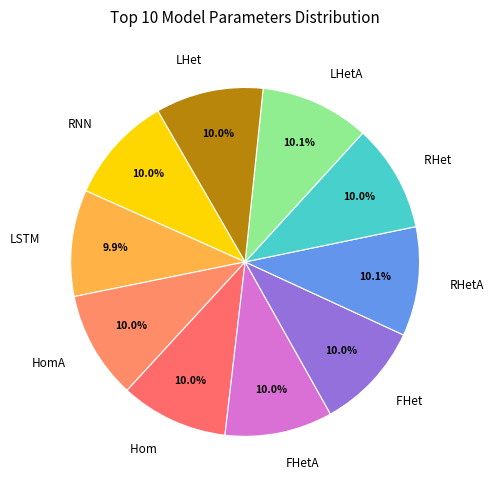

To the nearest percent, what portion does RNN represent?

10%